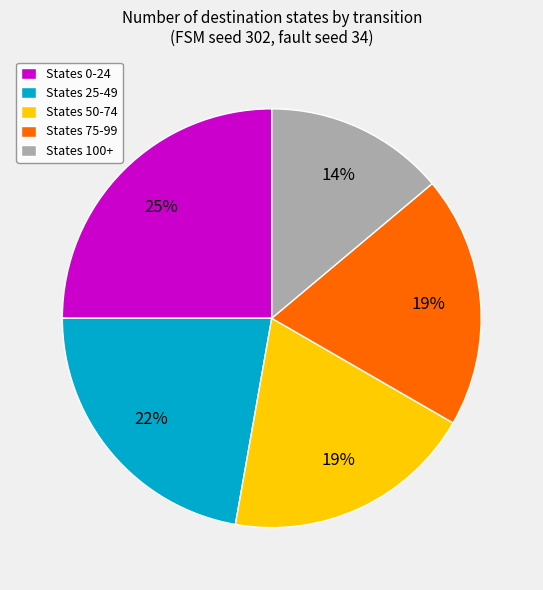

To the nearest percent, what is the average slice percentage?

20%